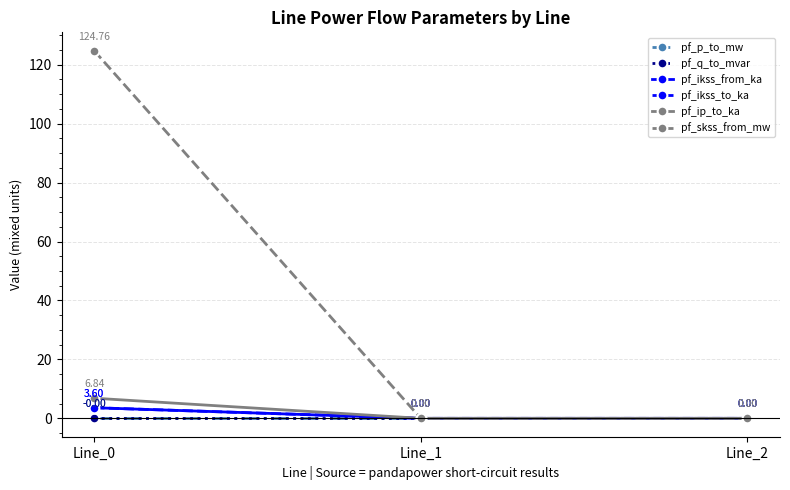

Reading left to right, transcribe all the data shown in this chart.

pf_p_to_mw: Line_0=-0.0	Line_1=0.0	Line_2=0.0
pf_q_to_mvar: Line_0=-0.0	Line_1=0.0	Line_2=0.0
pf_ikss_from_ka: Line_0=3.6	Line_1=0.0	Line_2=0.0
pf_ikss_to_ka: Line_0=3.6	Line_1=0.0	Line_2=0.0
pf_ip_to_ka: Line_0=6.8	Line_1=0.0	Line_2=0.0
pf_skss_from_mw: Line_0=124.8	Line_1=0.0	Line_2=0.0